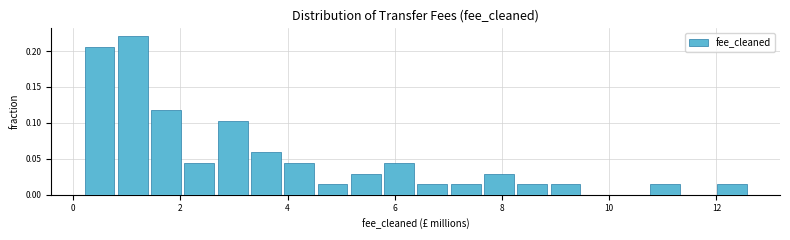

Read against the x-axis, roughly where is the centre of the tallest bar?

1.2